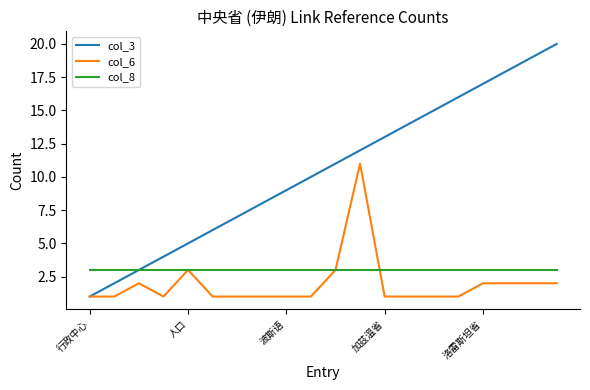

Which series has the largest total across all categories?

col_3